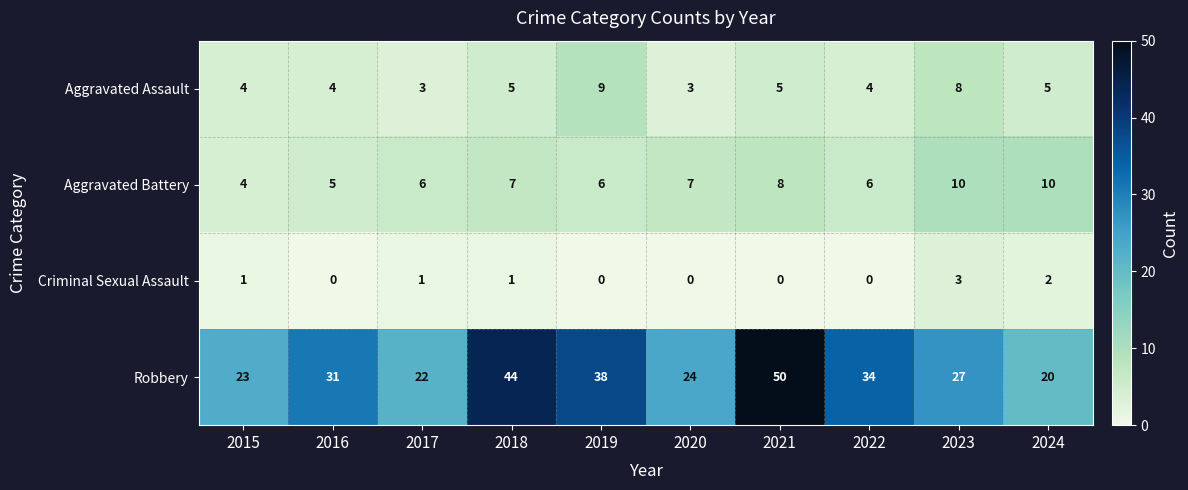

The value of Aggravated Battery at 2020 is 12. True or false?

False